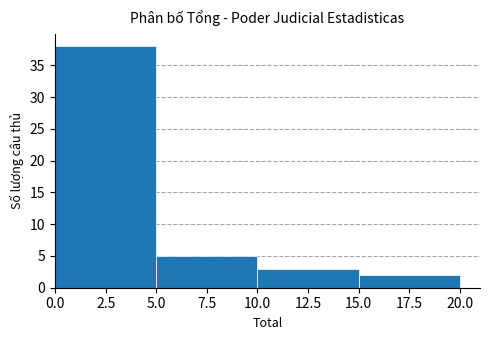

Which range on the x-axis has the tallest bar?

0.0 to 5.0